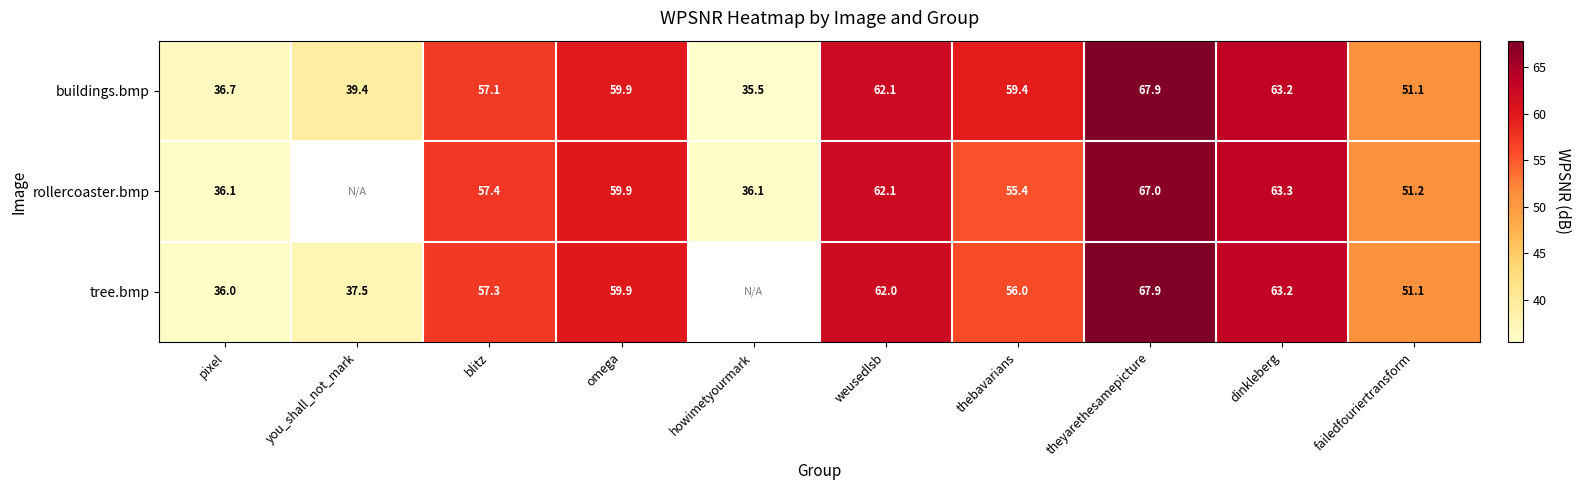

Rank the series at pixel from highest to lowest value.

buildings.bmp, rollercoaster.bmp, tree.bmp